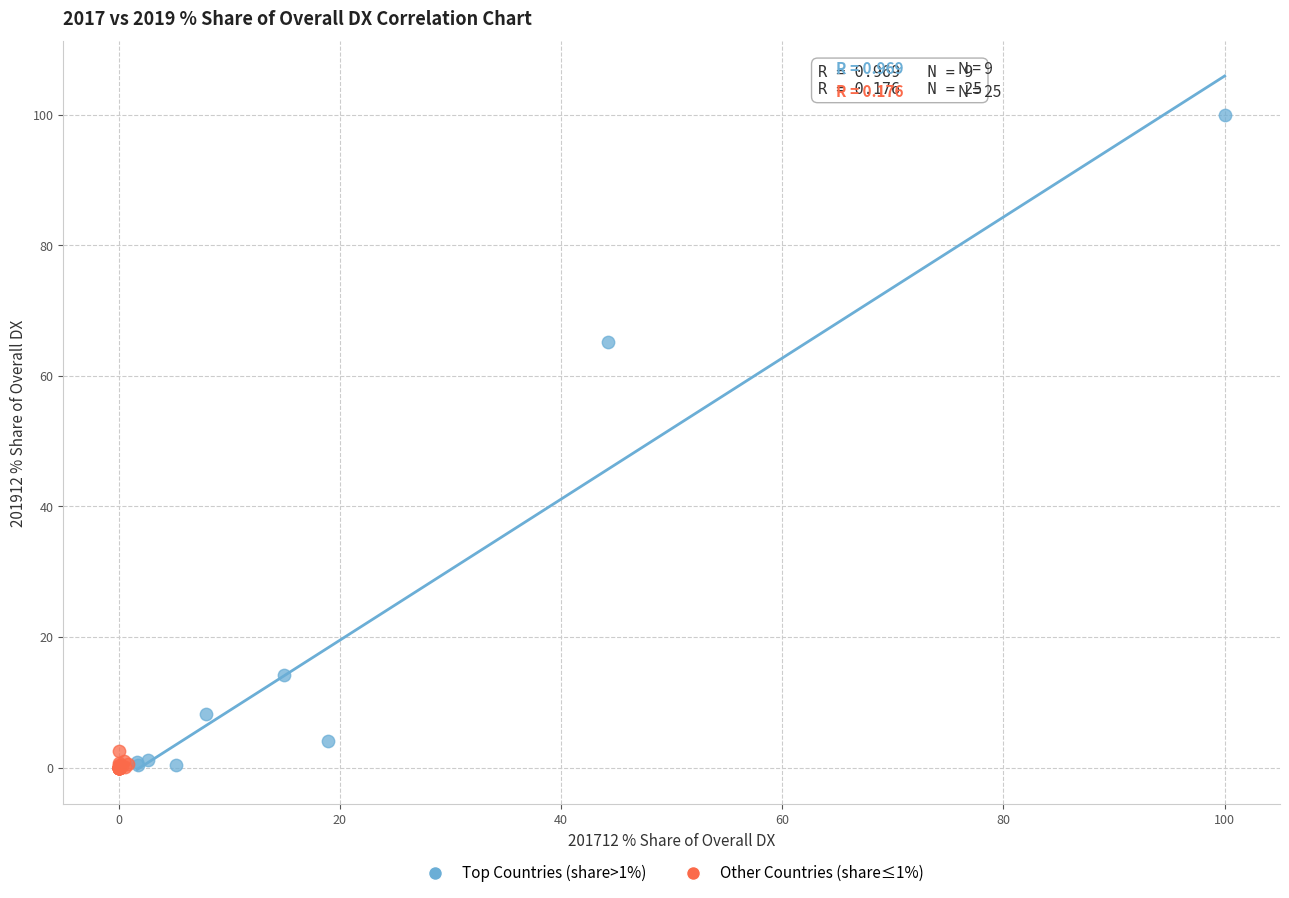

Which series contains the highest Y value?

Top Countries (share>1%)